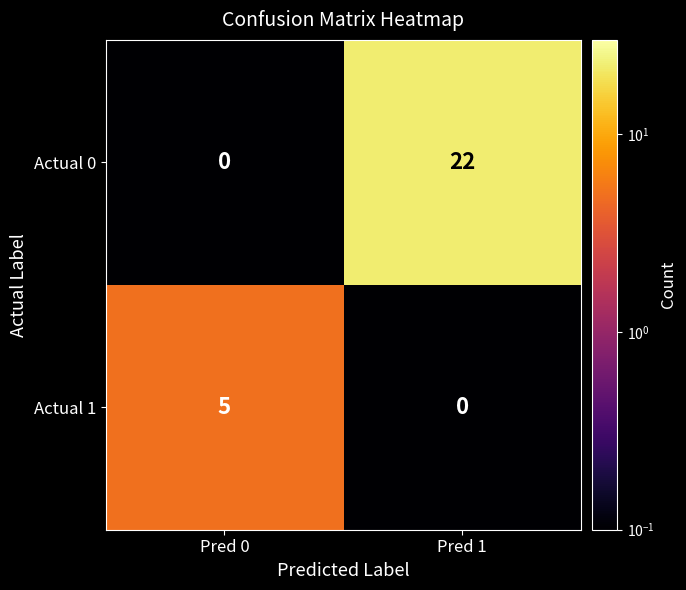

How many values in the Actual 1 series are below 5?

1